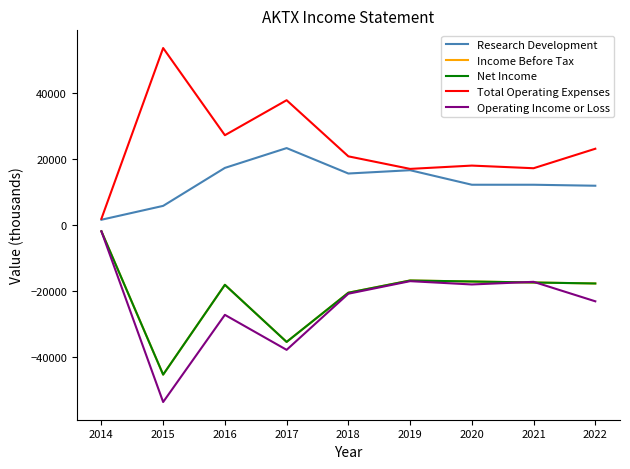

What is the value of the Income Before Tax point at the 5th from the left?

-20500